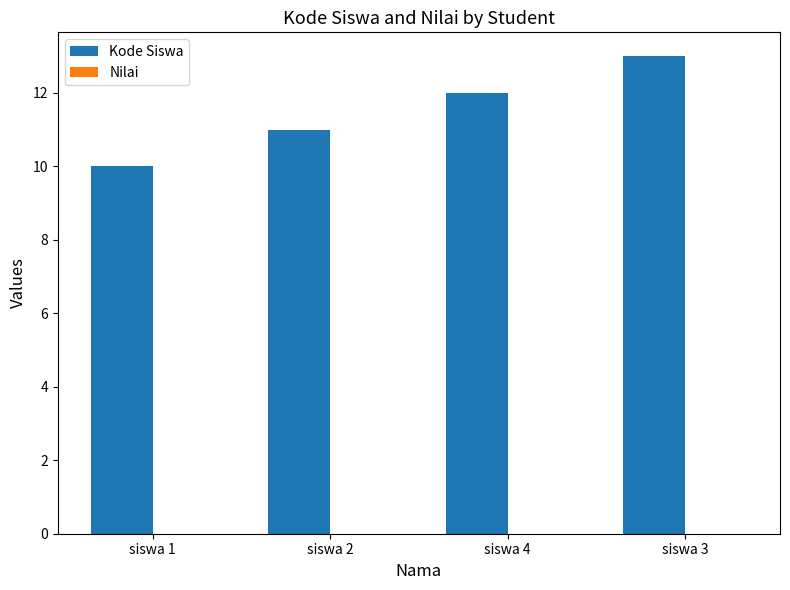

List the labels in order of value, largest first.

siswa 3, siswa 4, siswa 2, siswa 1